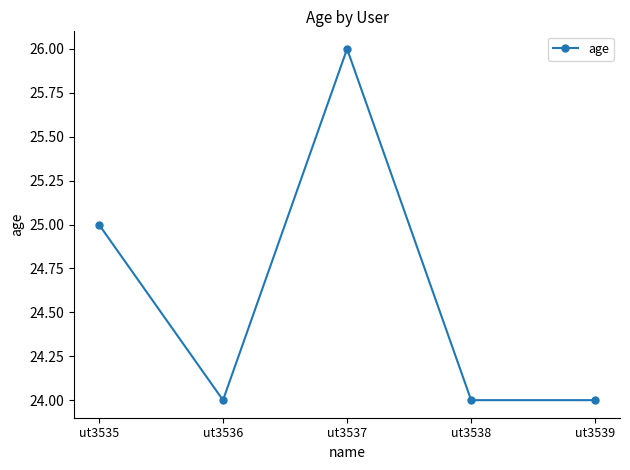

What is the smallest value displayed?

24